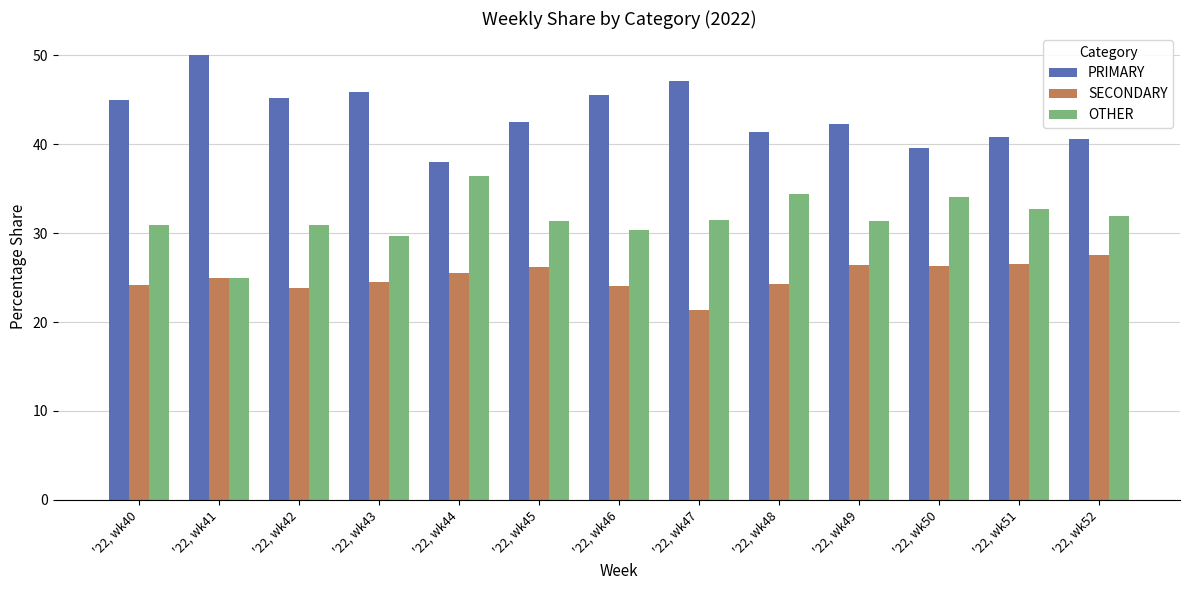

Are the bars horizontal?

No